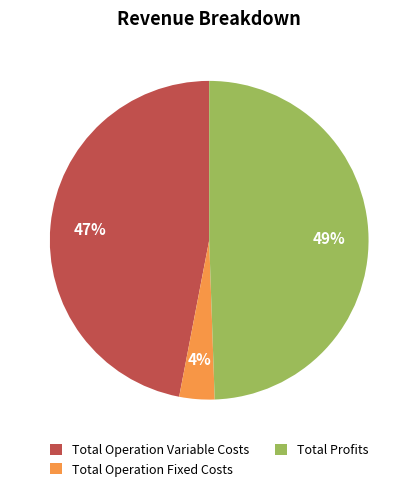

Which has a higher value, Total Operation Variable Costs or Total Profits?

Total Profits